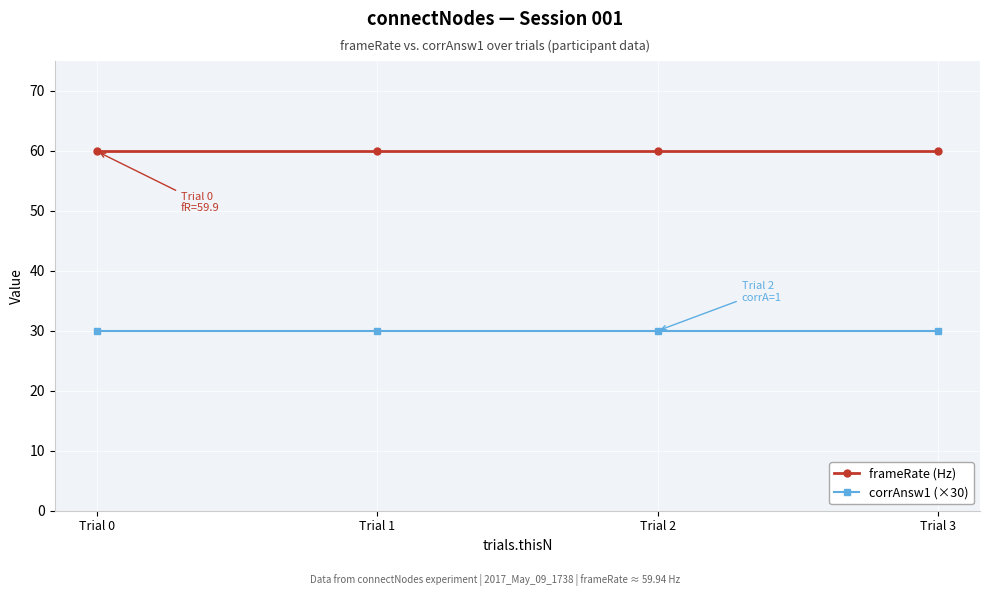

Is it true that corrAnsw1 (×30) equals 51.8 at Trial 3?

False